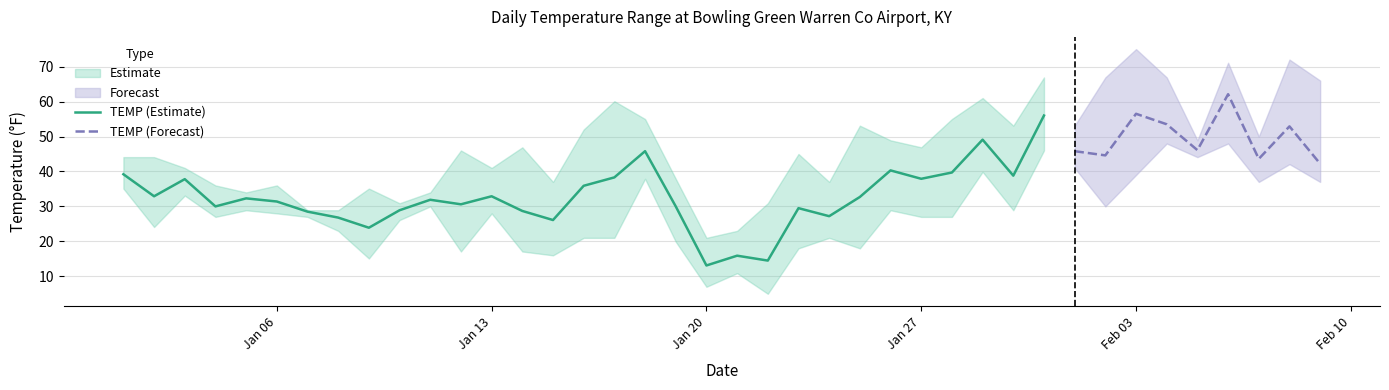

What is the maximum value for TEMP (Estimate)?

56.0